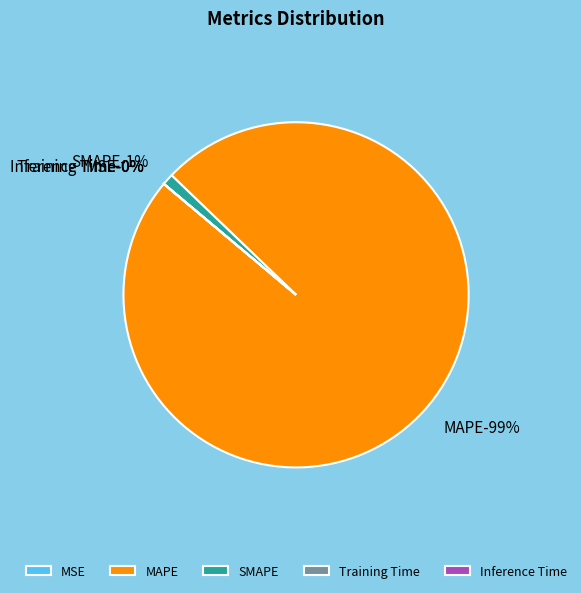

What is the largest slice in the pie chart?

MAPE